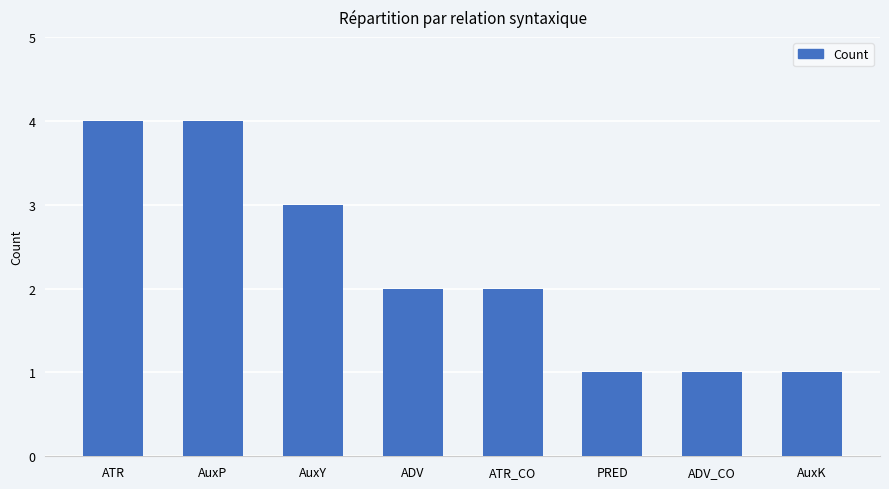

What is the greatest value displayed?

4